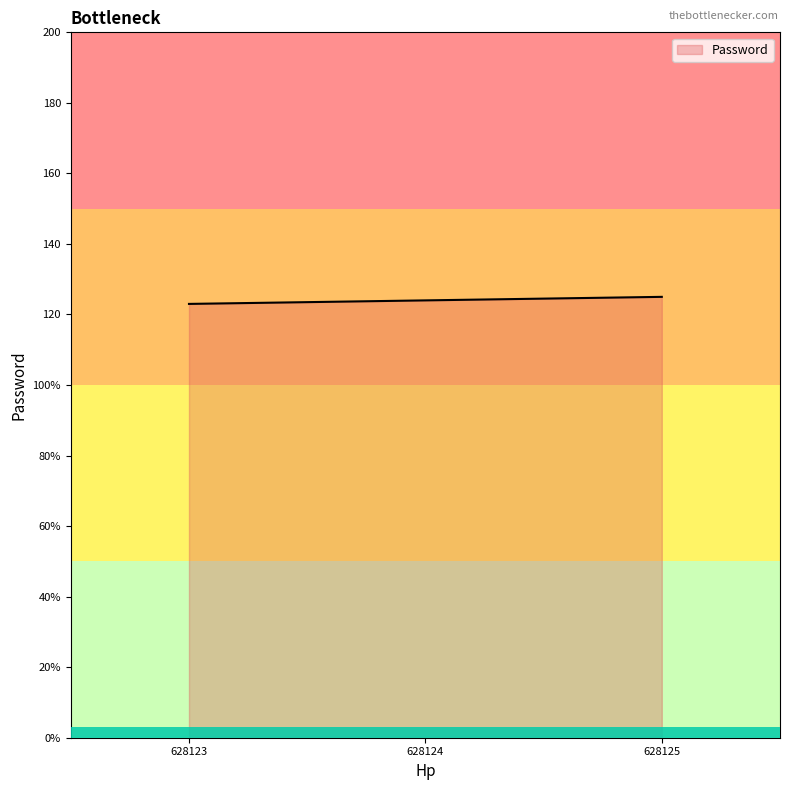

Does the chart have visible grid lines?

No